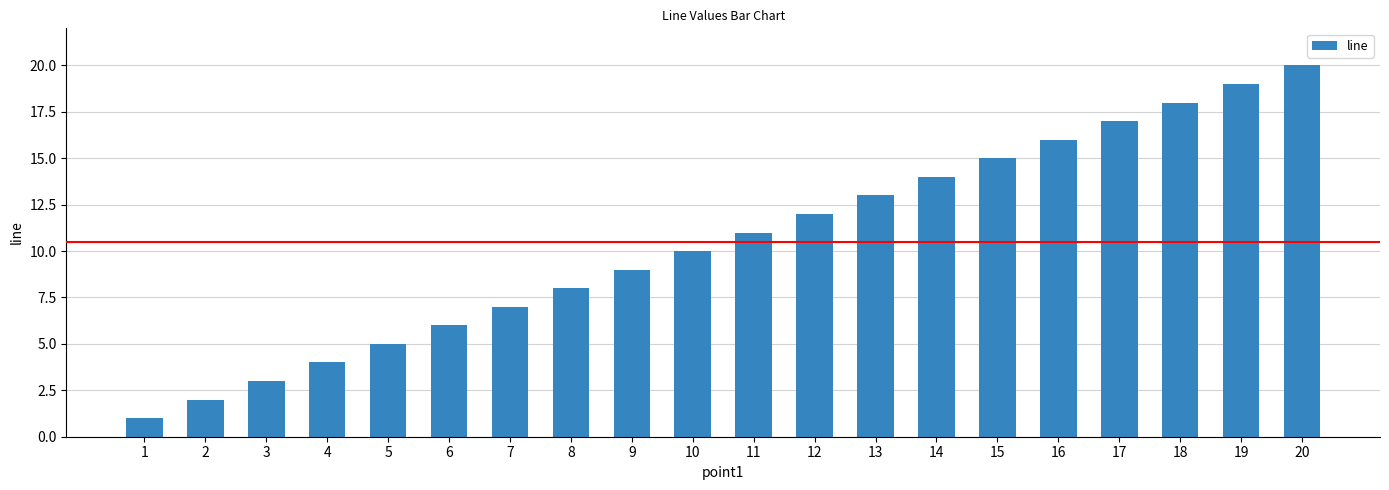

Which label corresponds to the smallest value in the chart?

1